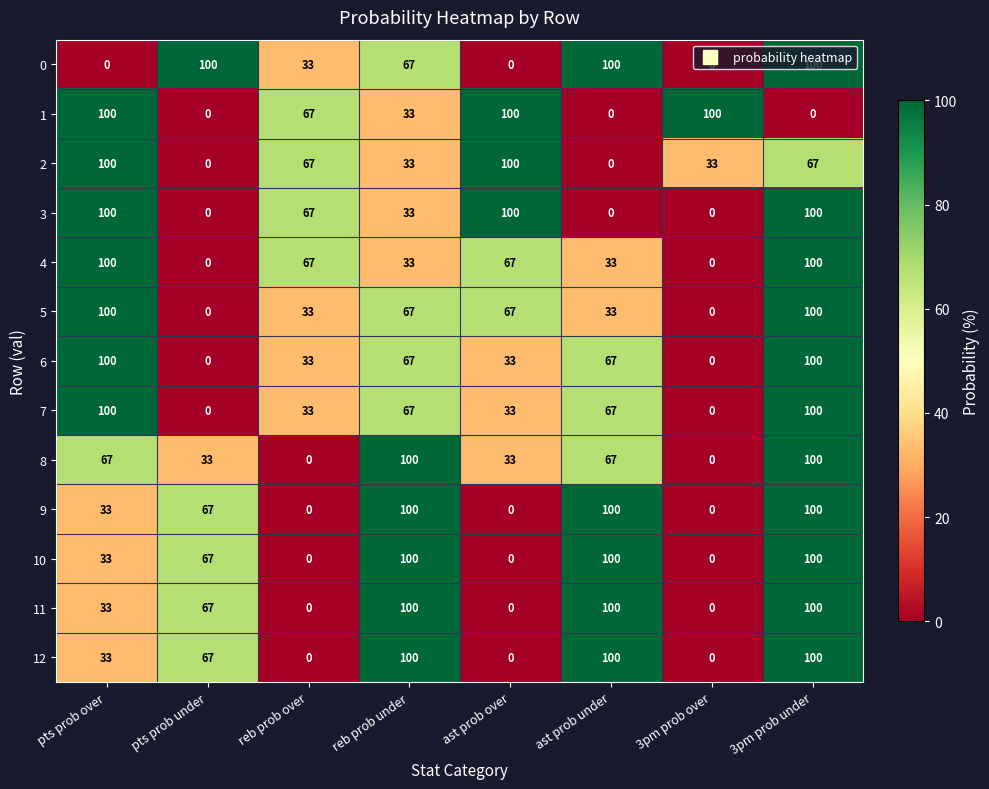

At which category is the sum across all series the highest?

3pm prob under